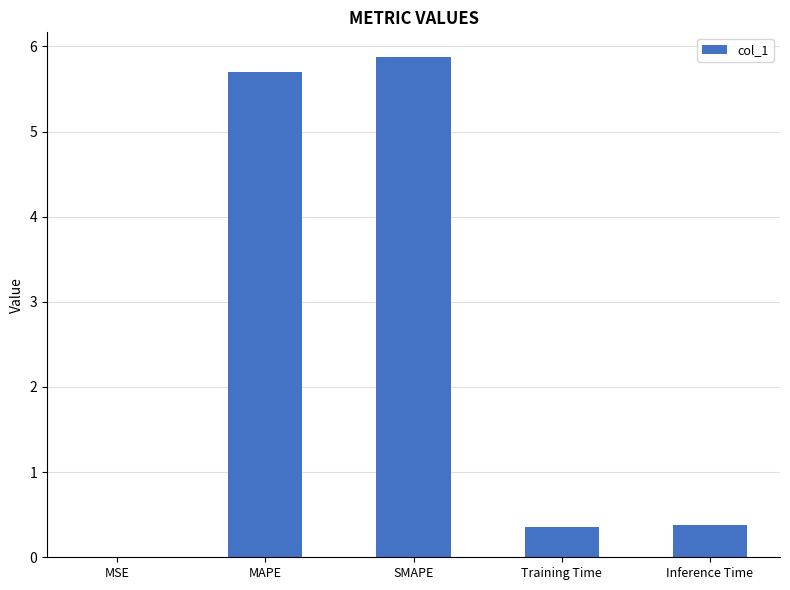

At which category does the chart reach its peak across all series?

SMAPE